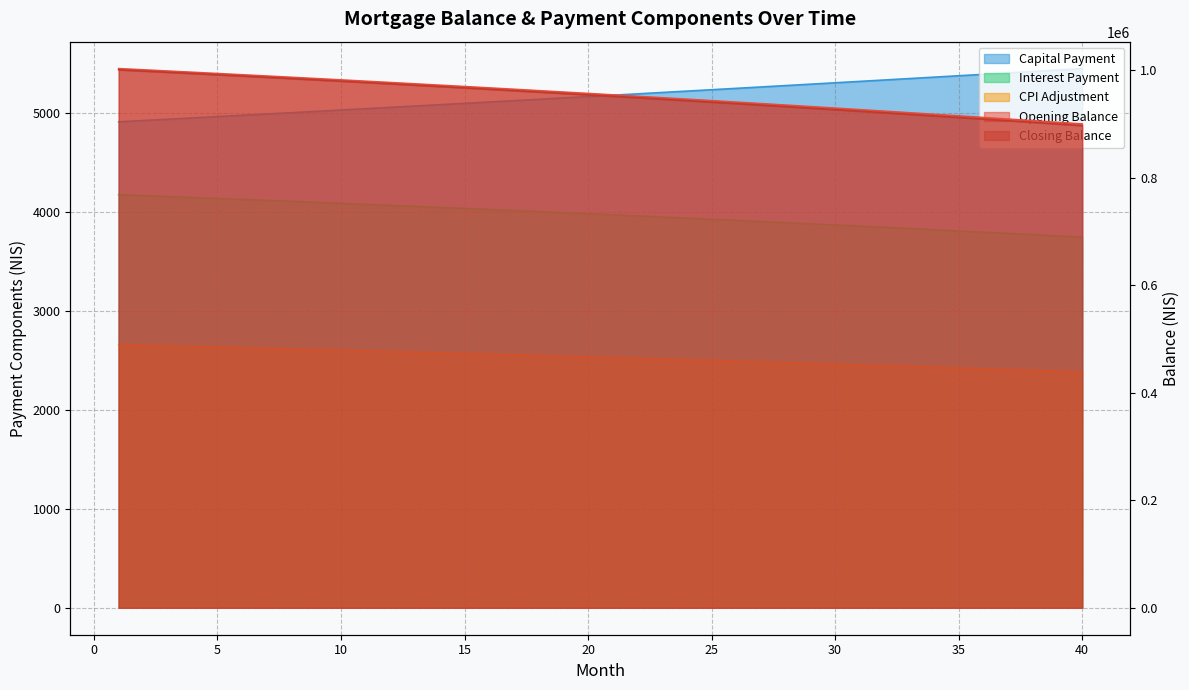

What are all the series names shown in the legend?

opening_balance, closing_balance, interest, capital, cpi